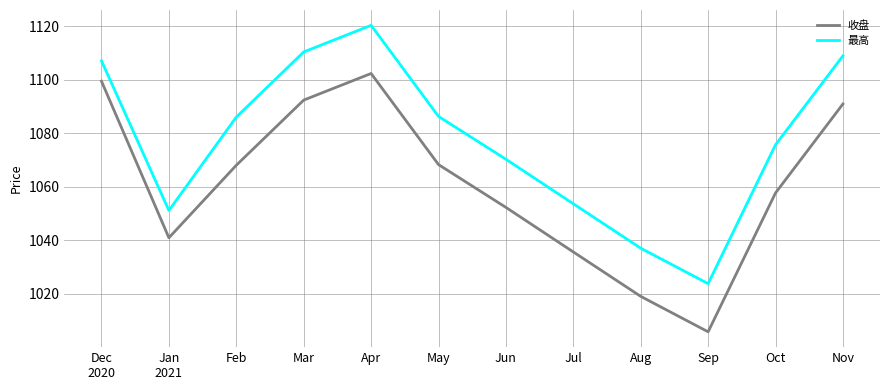

What is the spread (max minus min) of values at Sep?

18.0